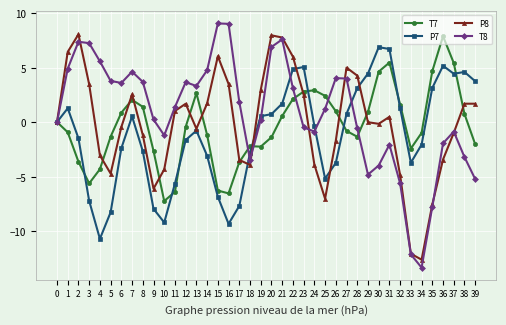

True or false: P8 has more than 2 points higher than both neighbors.

True